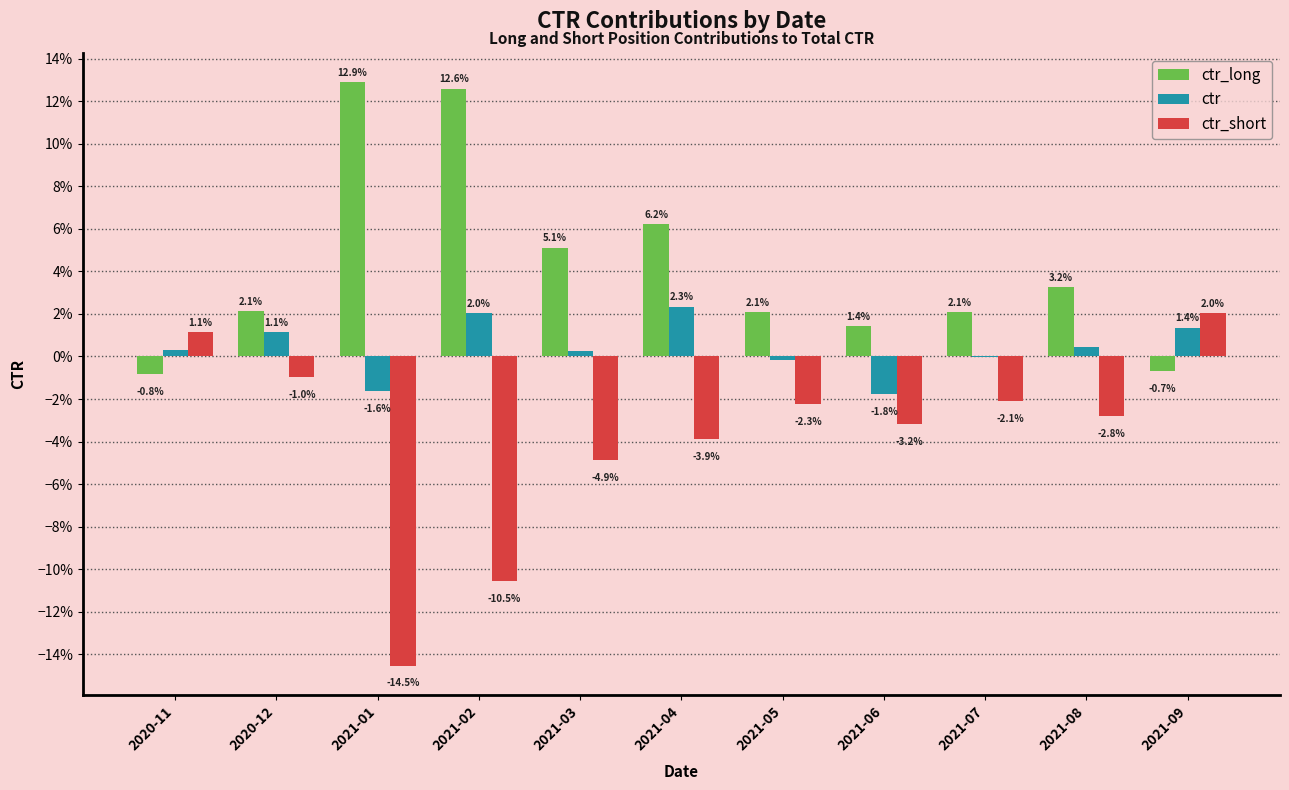

What are all the series names shown in the legend?

ctr_long, ctr, ctr_short